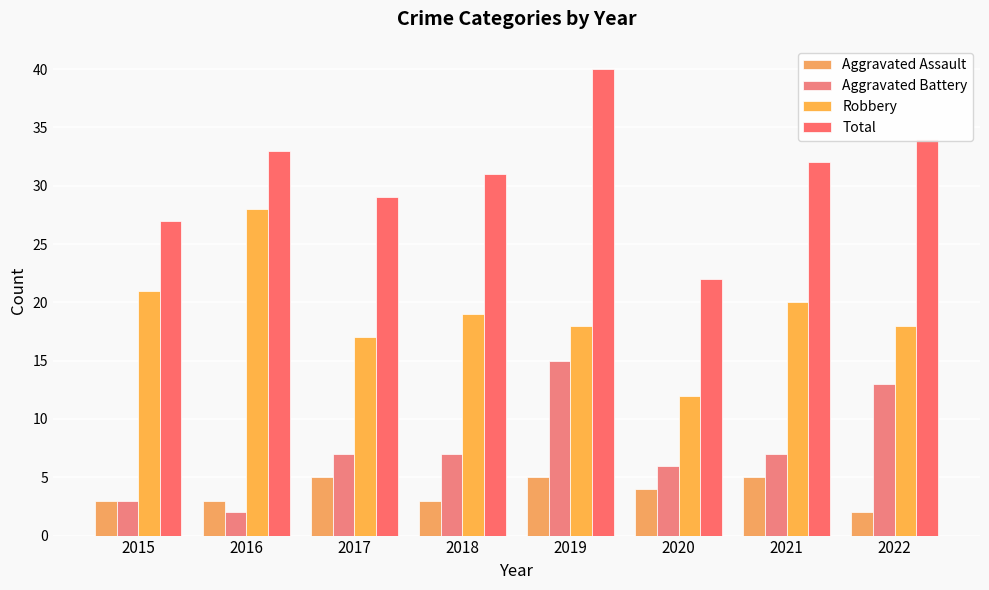

At which label does Total reach its peak?

2019